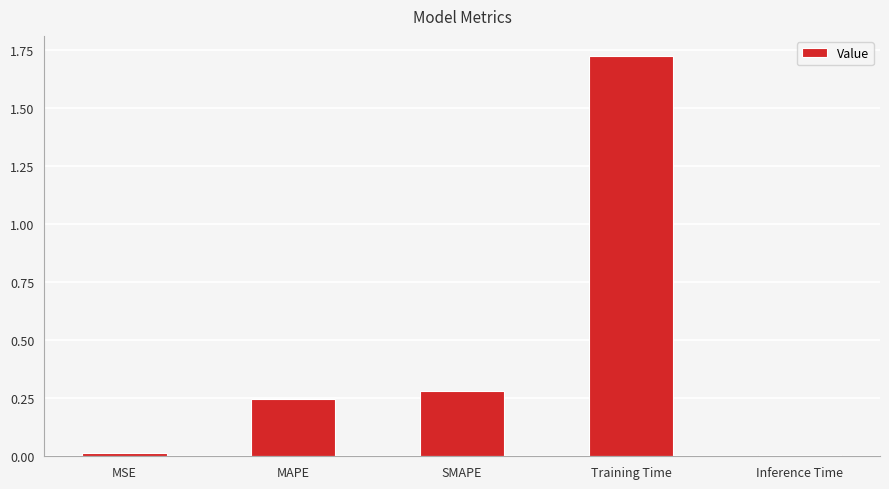

What is the sum of all values?

2.3